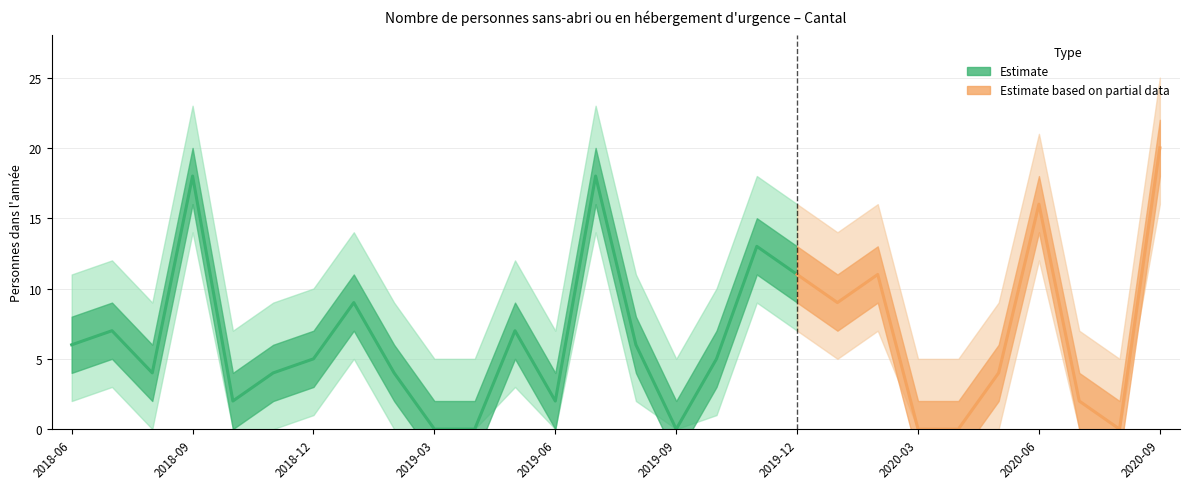

How many data points are less than 5?

13